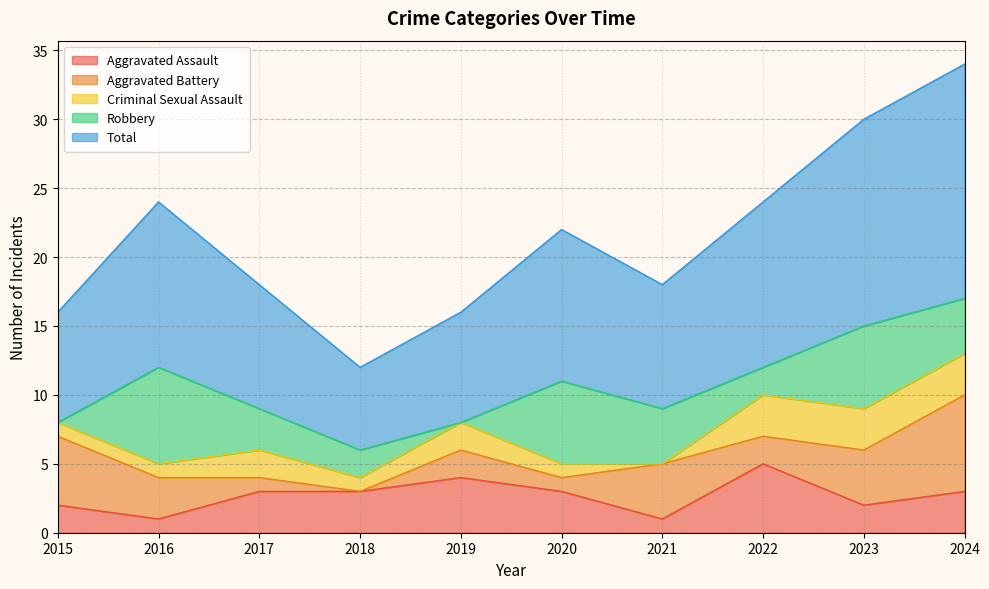

Where is Aggravated Battery nearest to the value 3?

2016